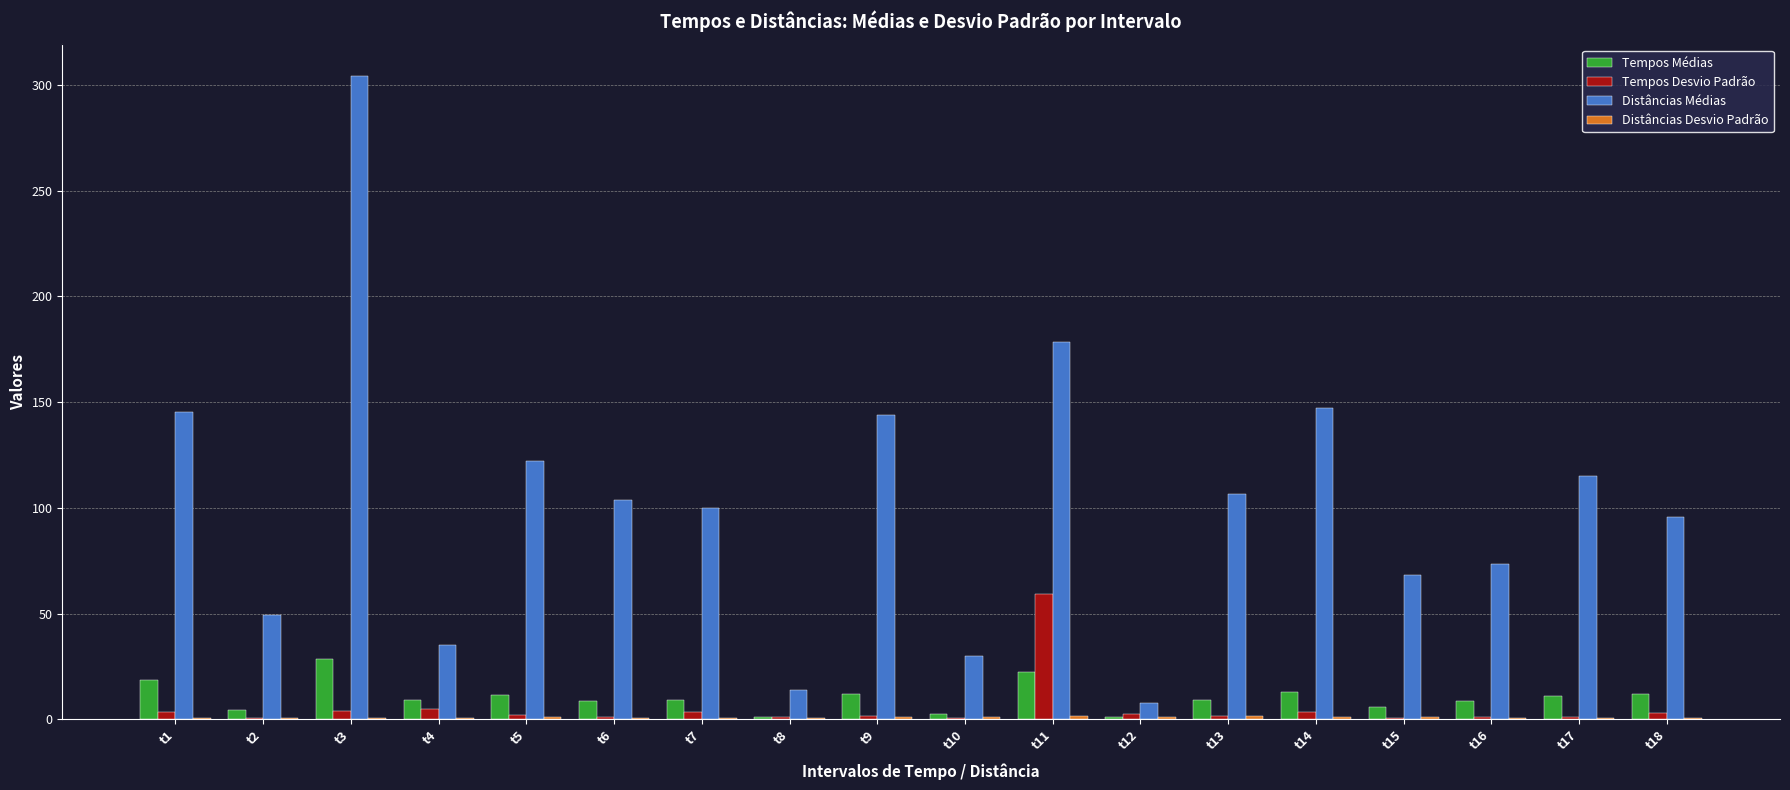

What is the total value across all series at t5?

136.4